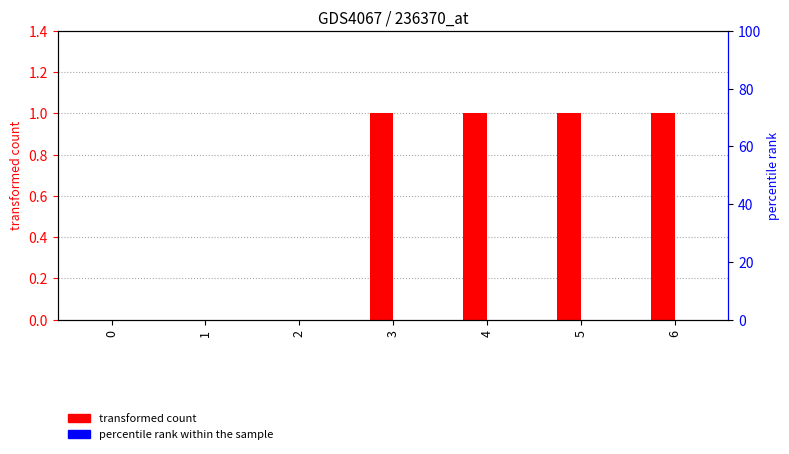

Reading right to left, list all the values displayed in this chart.

transformed count: 1	1	1	1	0	0	0
percentile rank within the sample: 0	0	0	0	0	0	0